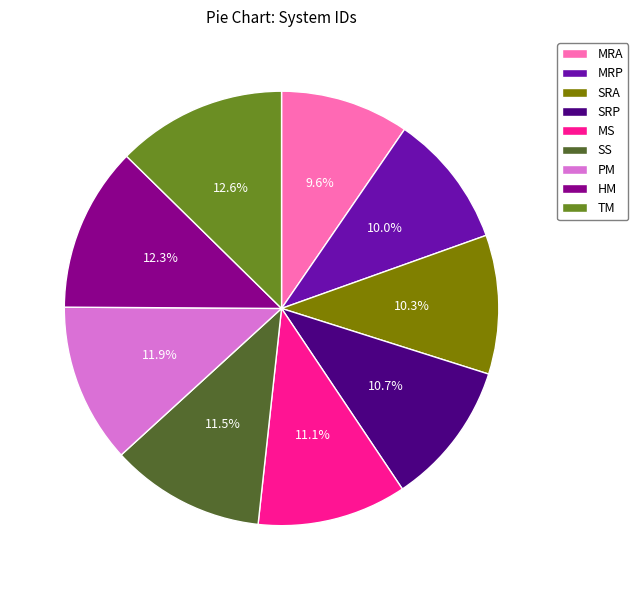

Which has a higher value, MS or SRA?

MS